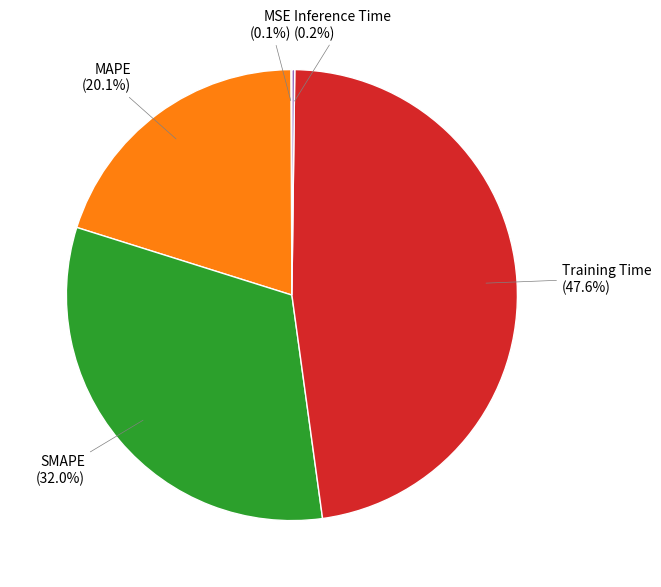

Does any single category account for the majority?

No